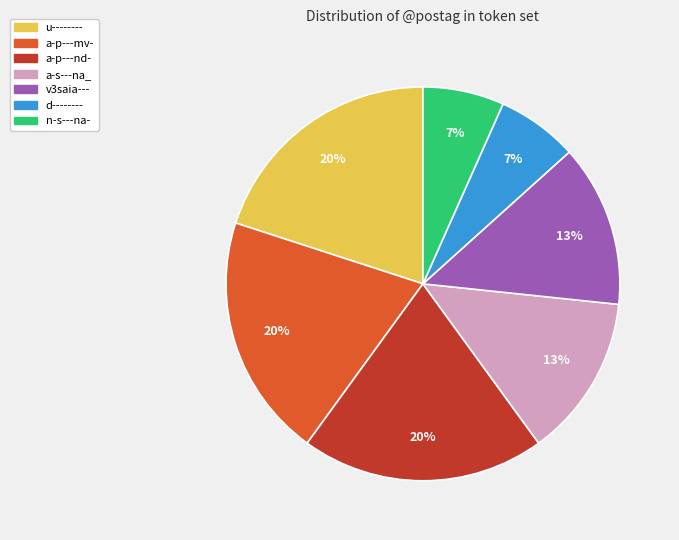

Combined, do a-p---mv- and n-s---na- account for over 50%?

No